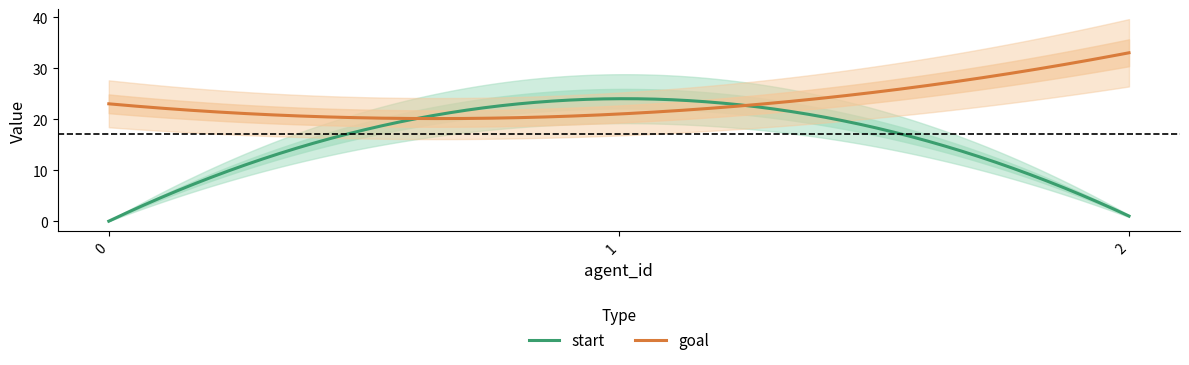

Reading right to left, what are all the values shown in this chart?

start: 2=1	1=24	0=0
goal: 2=33	1=21	0=23